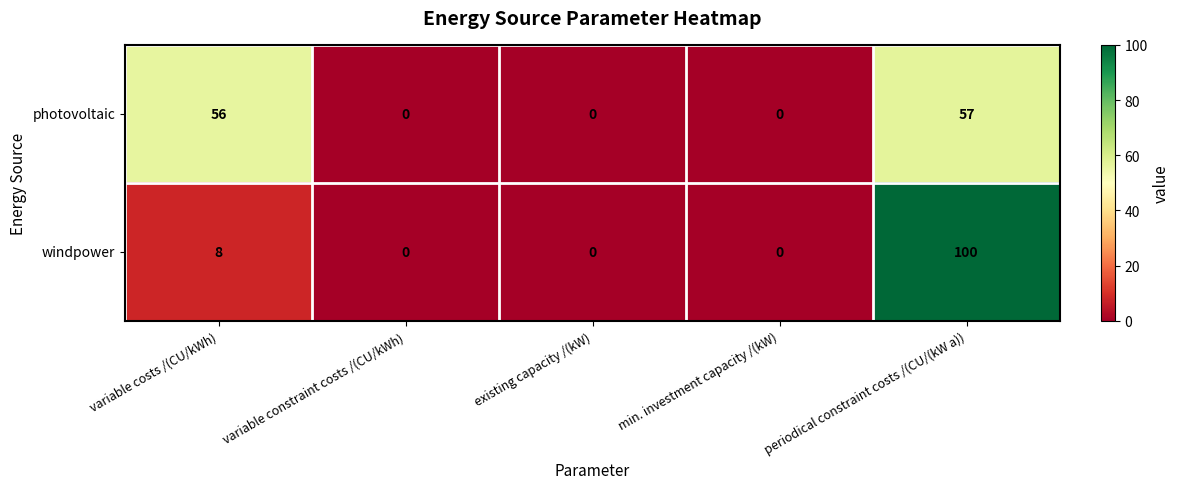

At which category does the chart reach its peak across all series?

periodical constraint costs /(CU/(kW a))